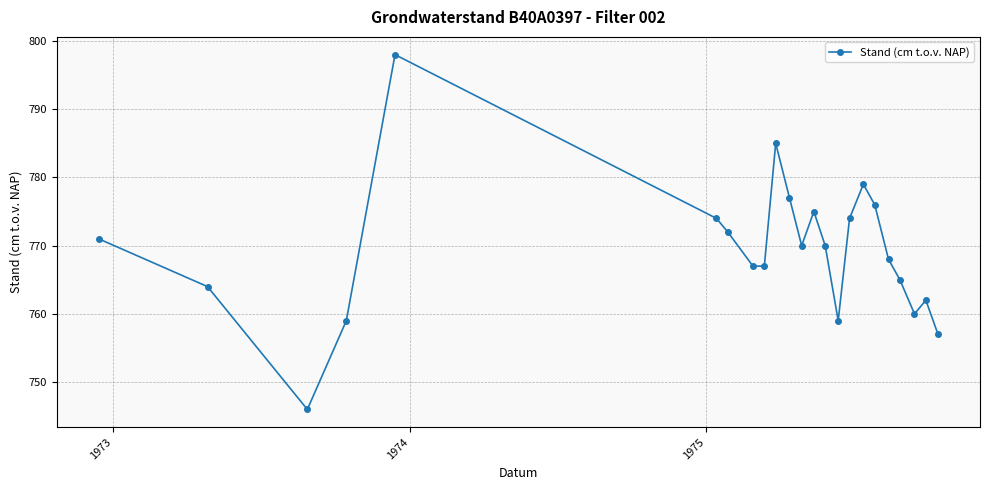

What is the value of the 18th point from the left?

776